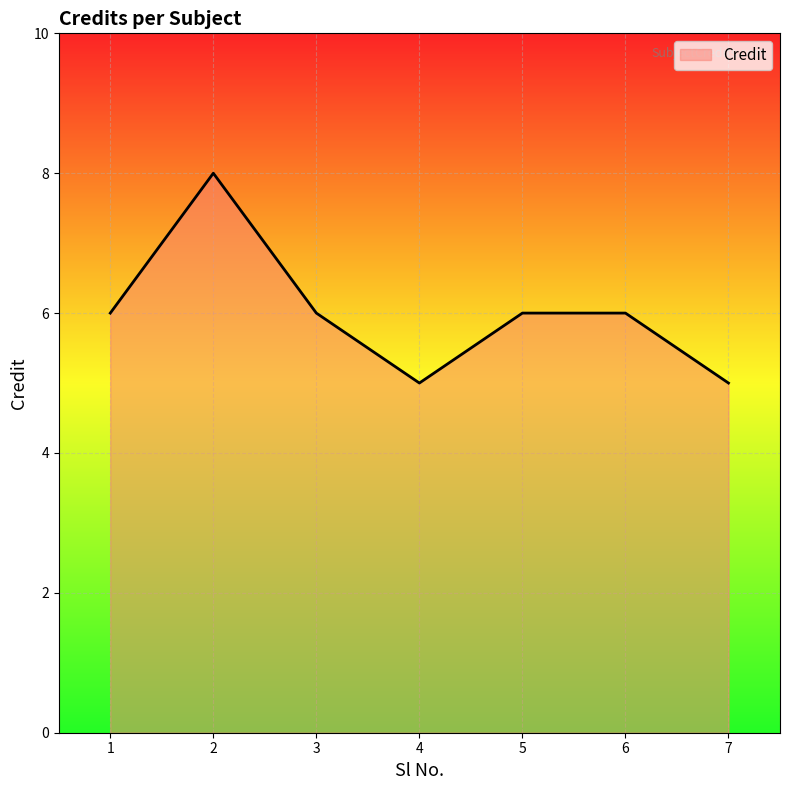

At which category does the data reach its first local peak?

2